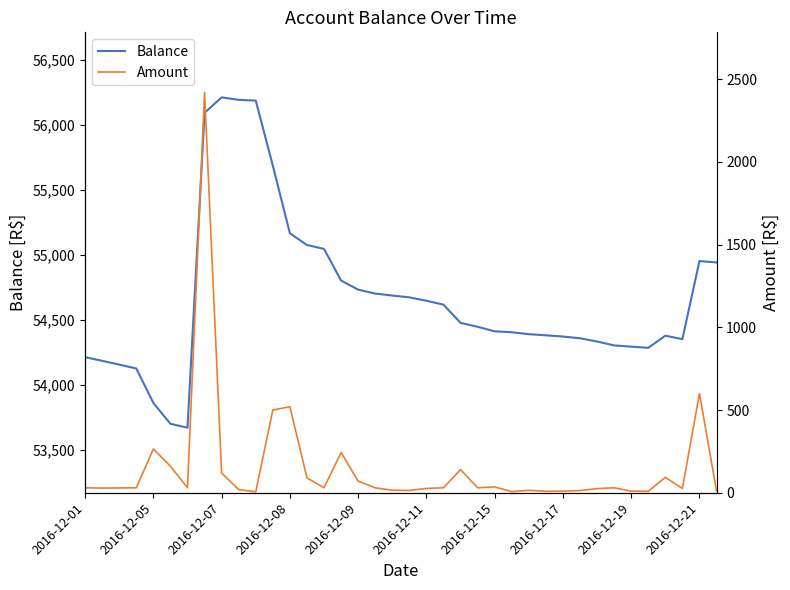

How many interior local peaks does the Balance series have?

3